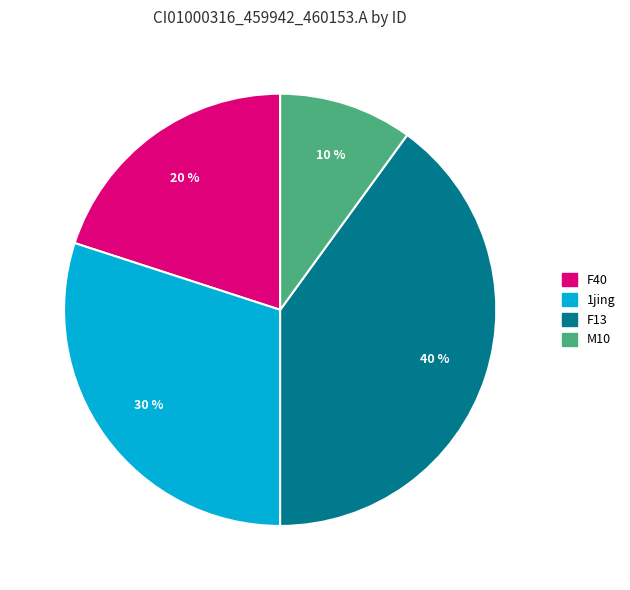

To the nearest percent, what percentage of the pie is F40?

20%